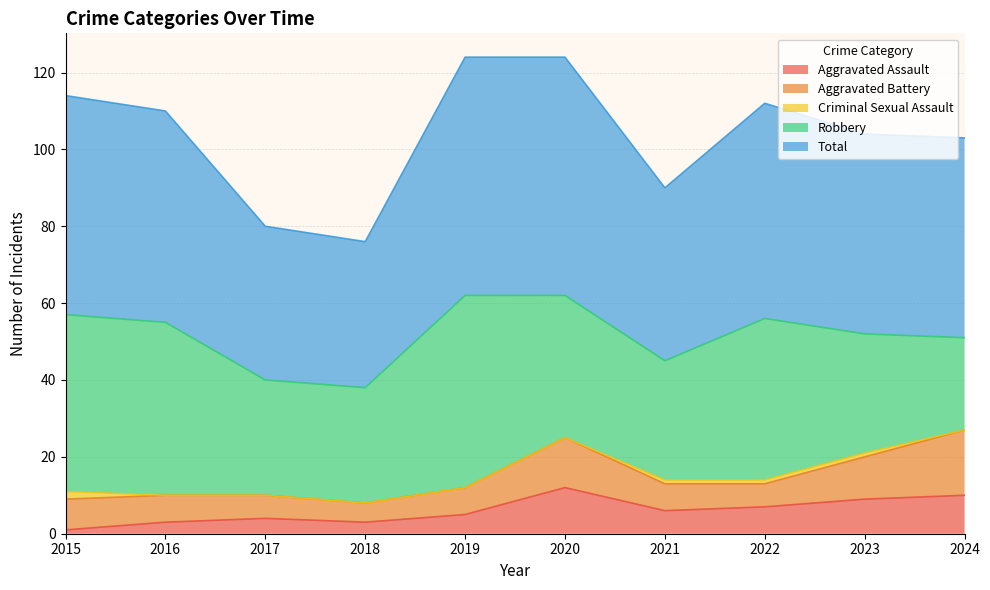

What is the greatest value displayed?

62